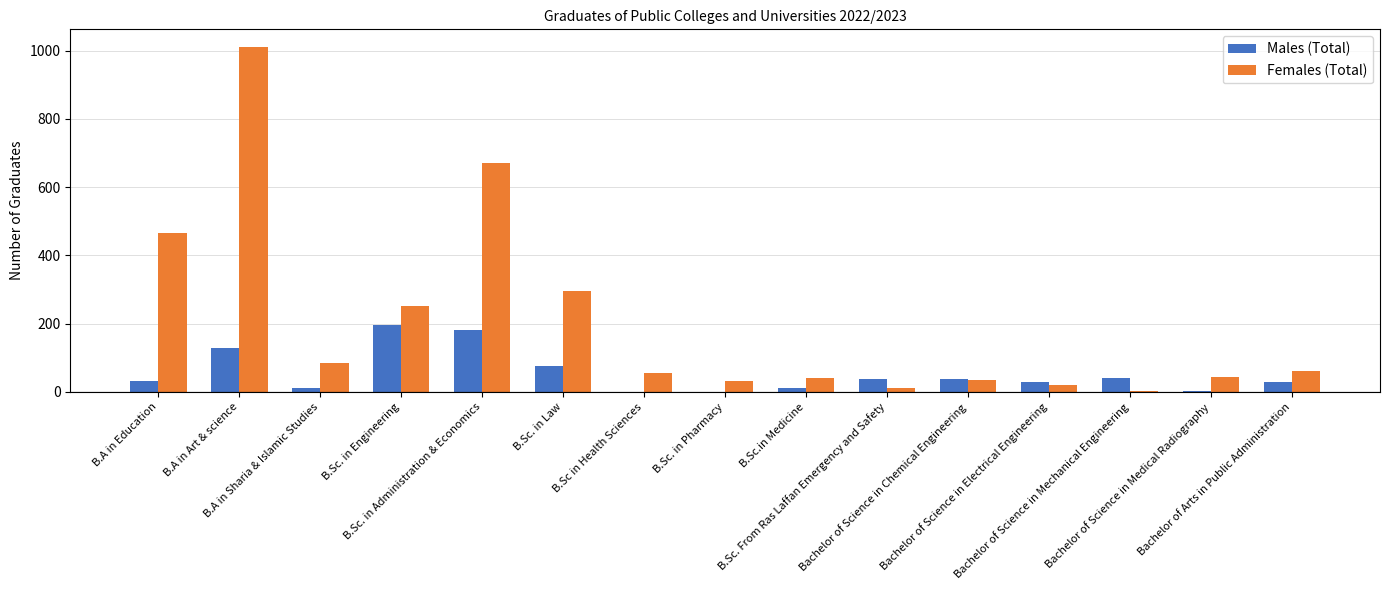

How many data points does each series have?

15